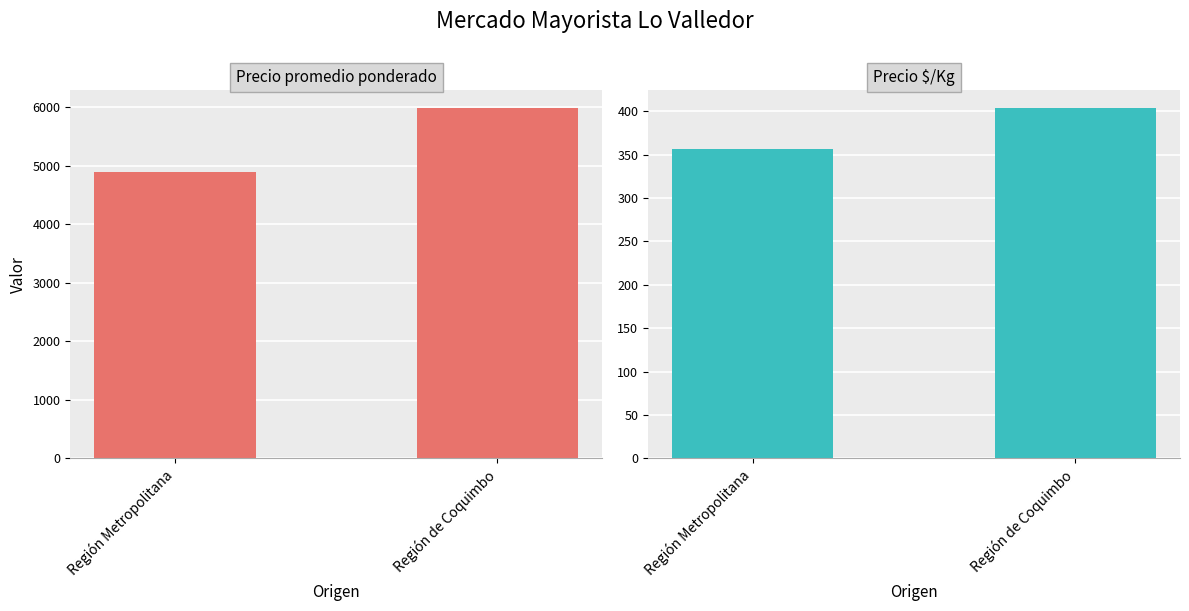

Count the Precio $/Kg values in the range 357 to 404.

2